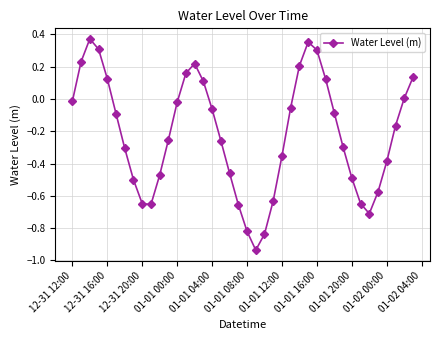

How many series are shown in this chart?

1